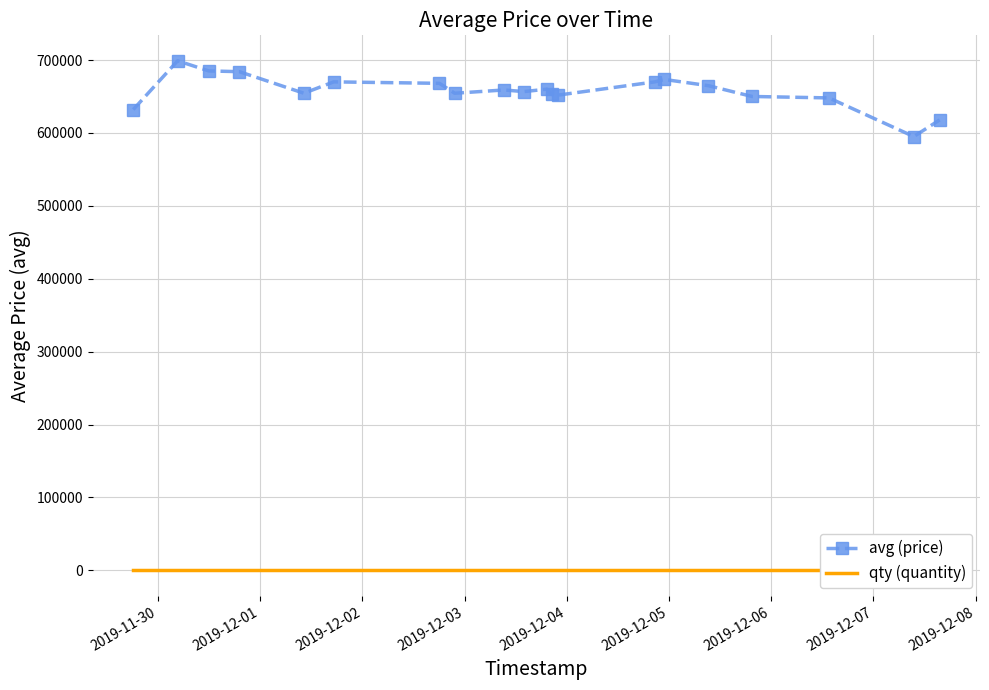

What is the value of the avg (price) point at the 17th from the left?

649996